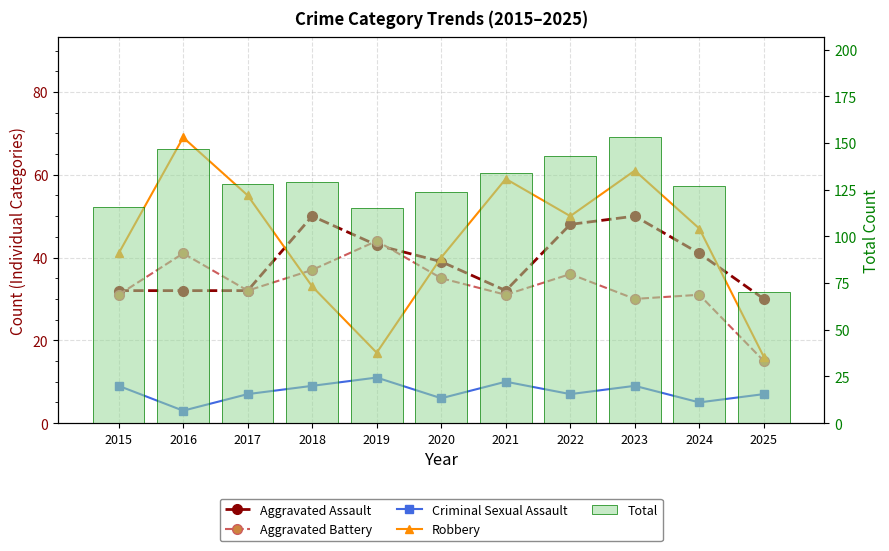

How many values in the Criminal Sexual Assault series are below 7?

3